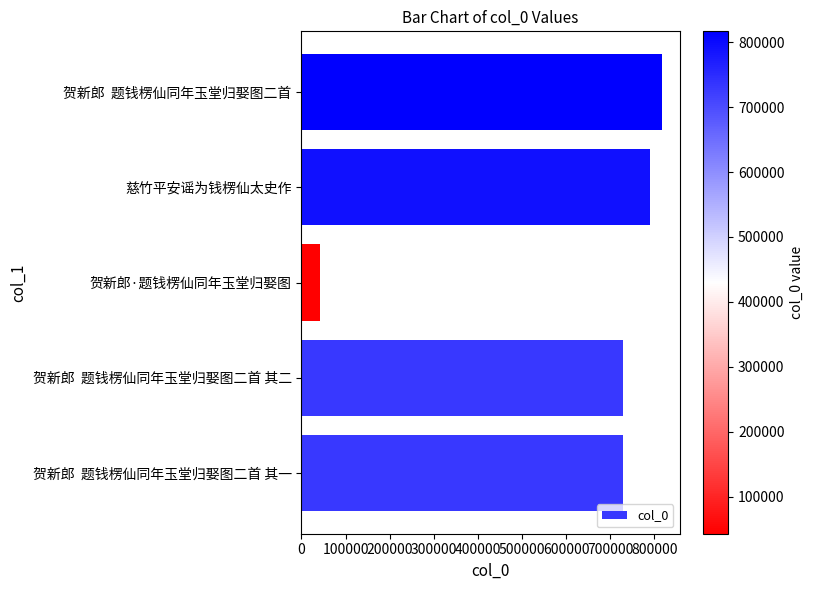

The value at 贺新郎  题钱楞仙同年玉堂归娶图二首 is 1410262. True or false?

False